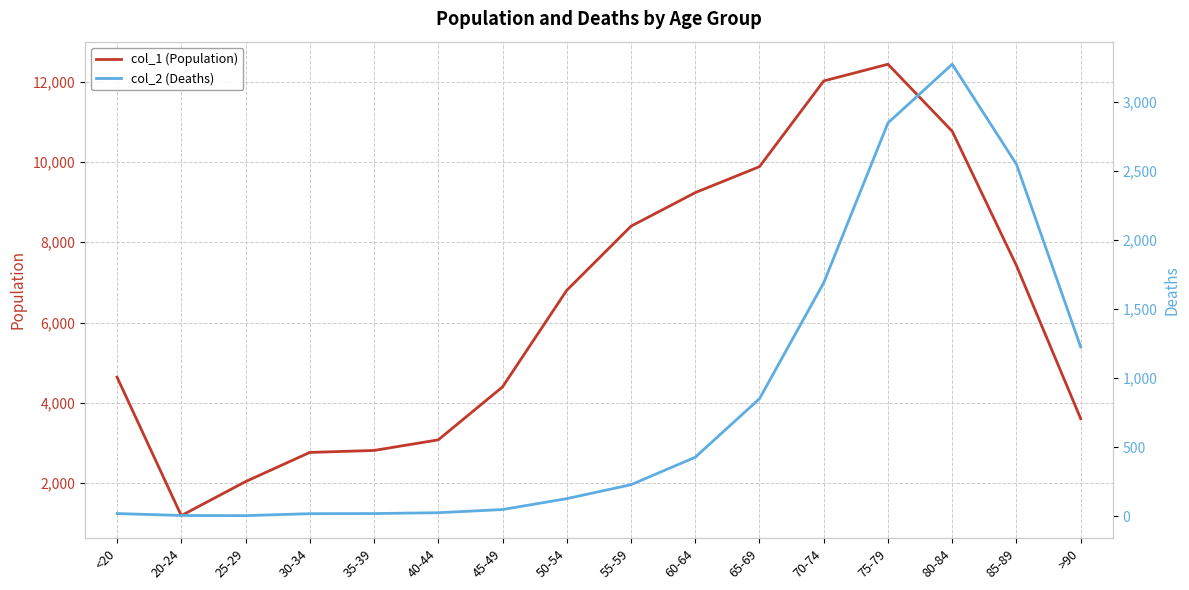

Reading right to left, what are all the values shown in this chart?

col_1 (Population): 3604	7417	10764	12434	12018	9883	9236	8400	6803	4396	3078	2814	2765	2038	1191	4641
col_2 (Deaths): 1224	2548	3273	2848	1690	850	426	227	126	47	24	18	17	3	4	18